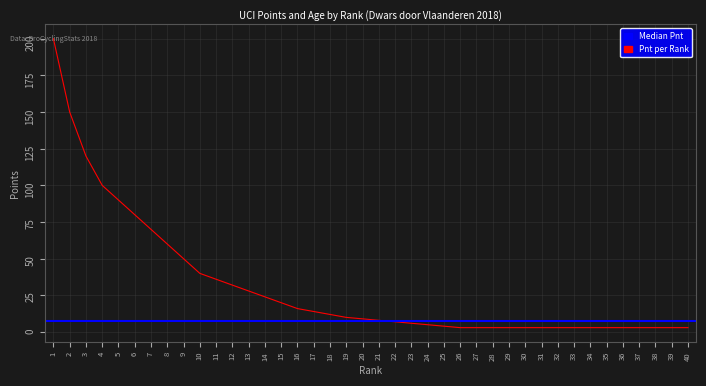

Rank the categories by value from lowest to highest.

26, 27, 28, 29, 30, 31, 32, 33, 34, 35, 36, 37, 38, 39, 40, 25, 24, 23, 22, 21, 20, 19, 18, 17, 16, 15, 14, 13, 12, 11, 10, 9, 8, 7, 6, 5, 4, 3, 2, 1